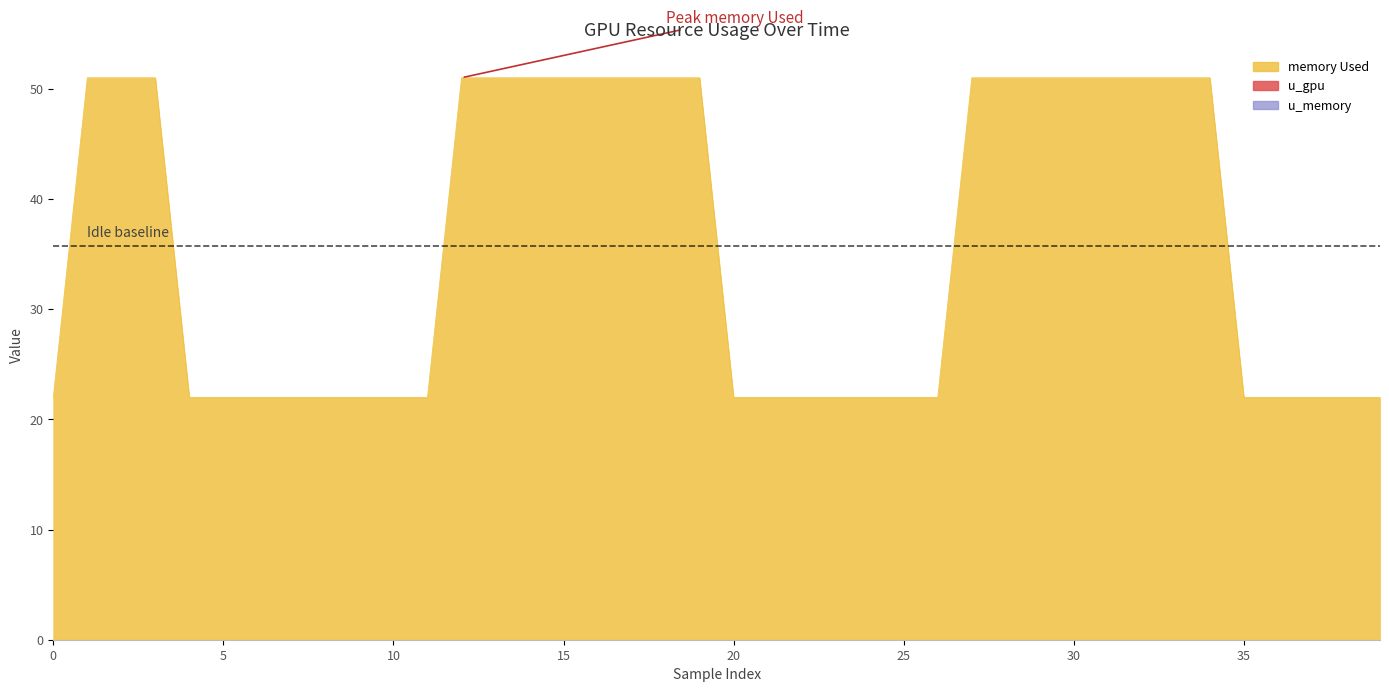

True or false: u_memory and u_gpu cross at least once.

False